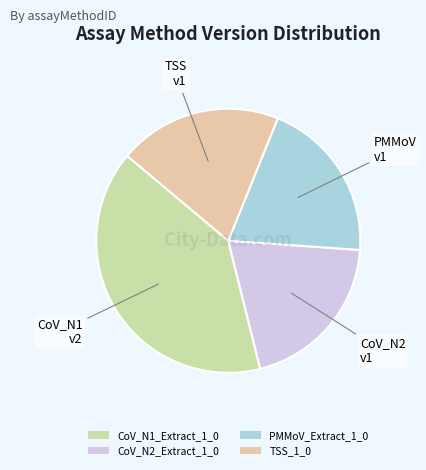

What portion of the pie excludes CoV_N1_Extract_1_0?

60.0%